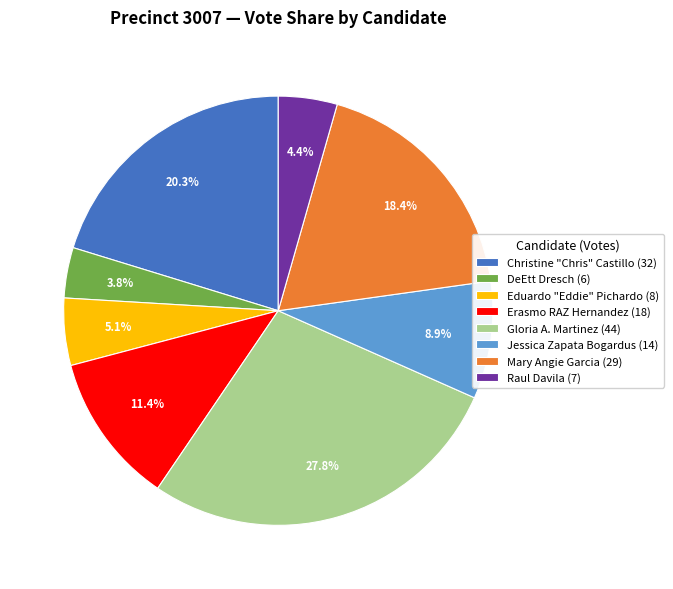

Which has a higher value, Raul Davila or Erasmo RAZ Hernandez?

Erasmo RAZ Hernandez